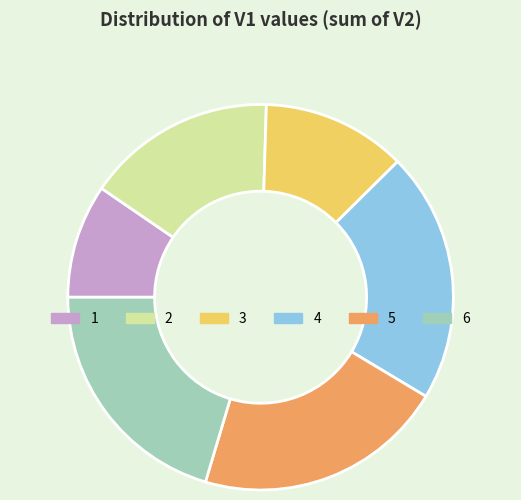

The 1 slice represents 10% of the pie. True or false?

True